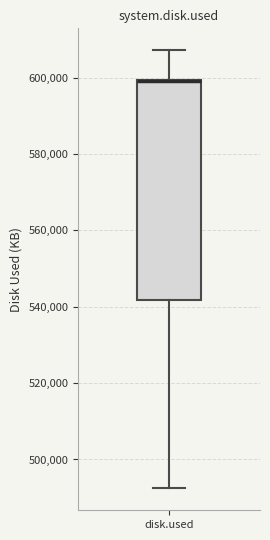

Where does the upper whisker of the box for disk.used end on the y-axis? The values are not printed on the chart, so give them approximately, as read against the axis.

608000